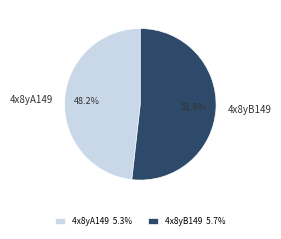

To the nearest percent, what portion does 4x8yB149 represent?

52%